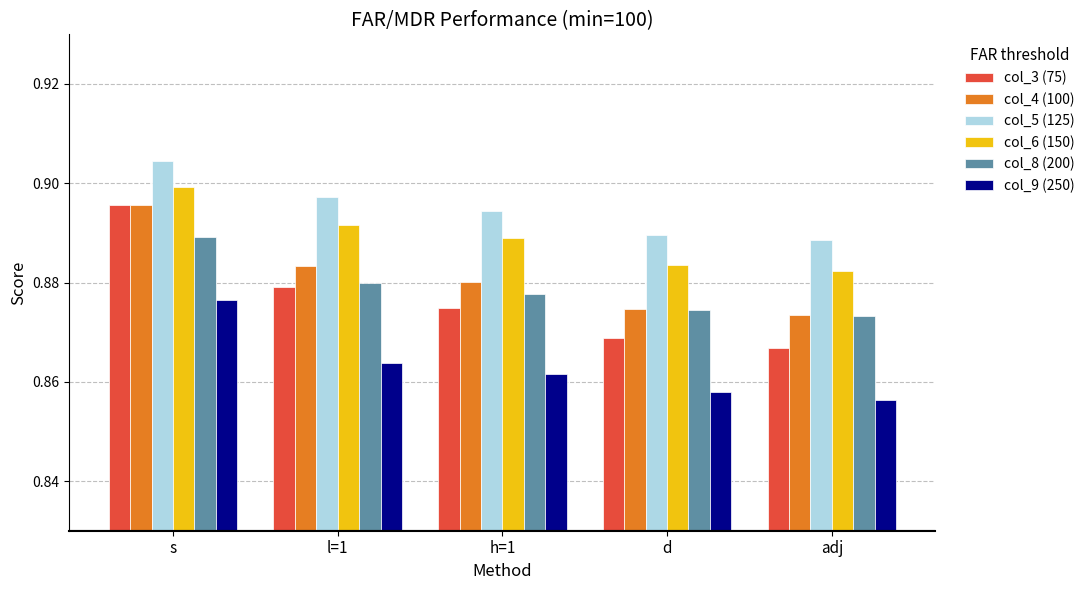

At which category is the sum across all series the highest?

s